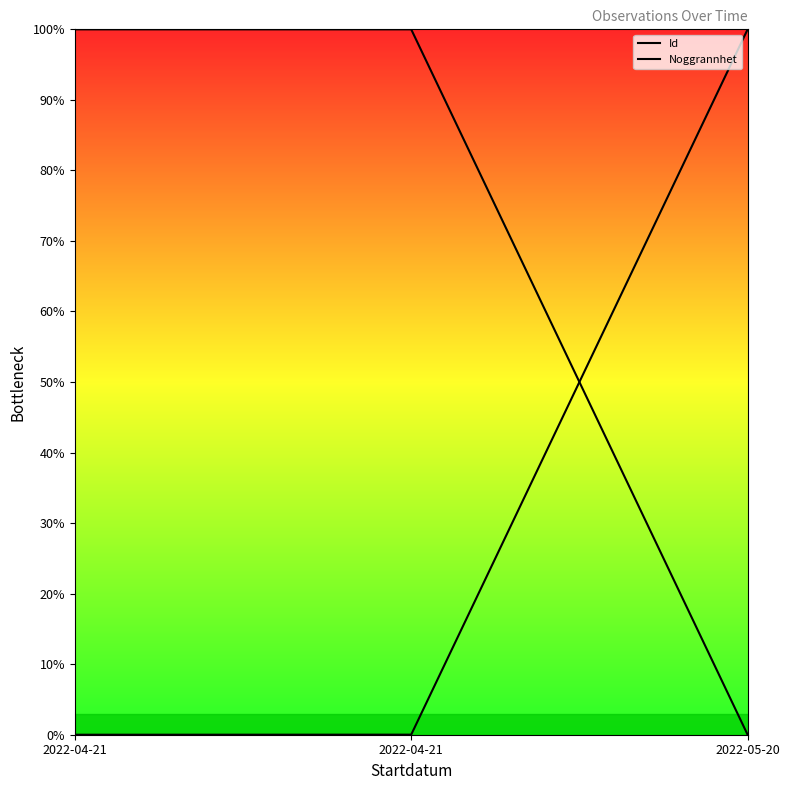

Does the chart have visible grid lines?

No